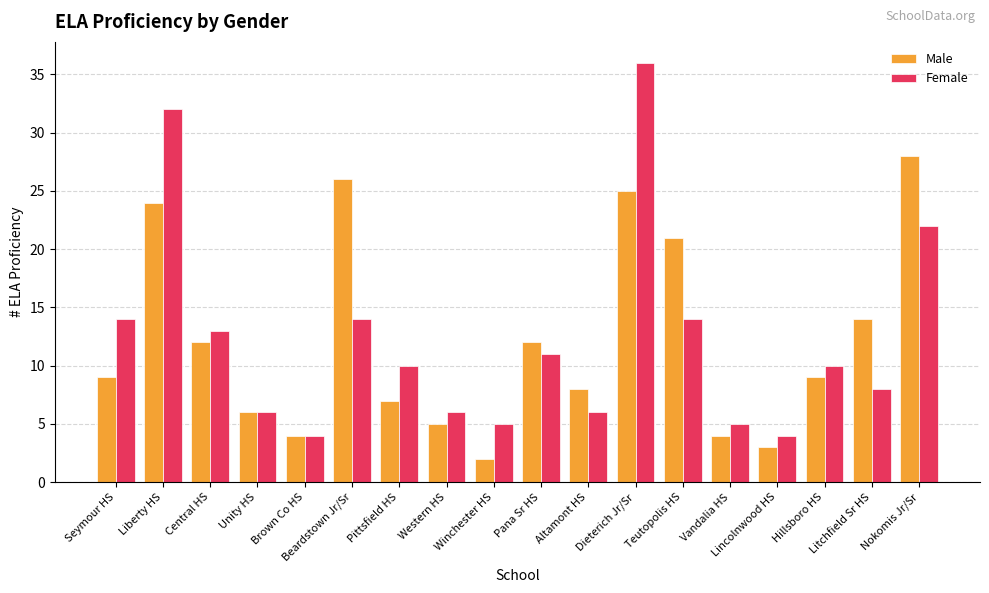

Is the value of Female at Pana Sr HS greater than the value of Male at Liberty HS?

No